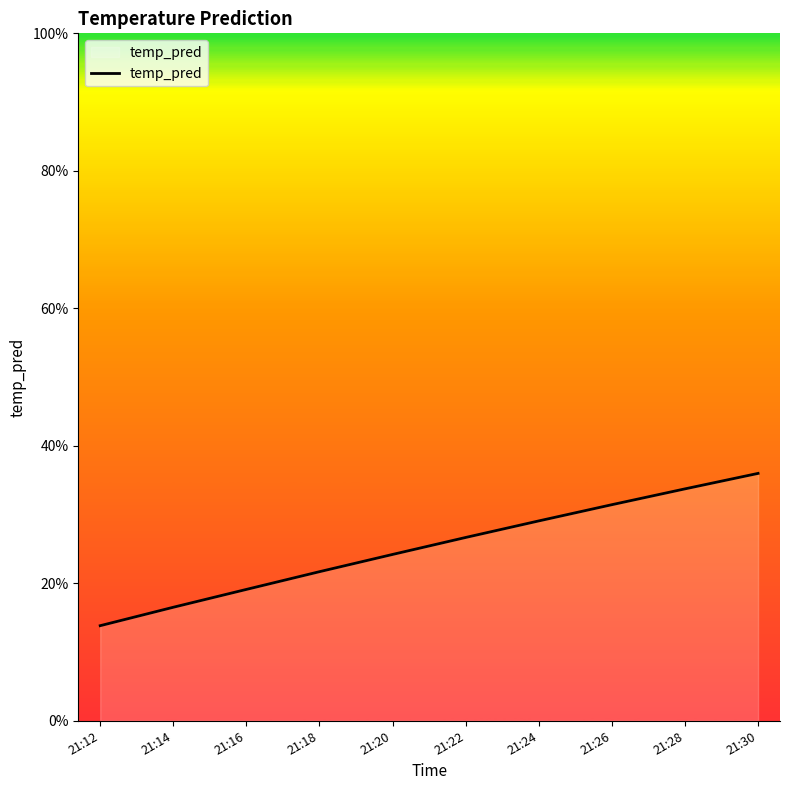

What is the change in value from 21:12 to 21:30?

+0.2